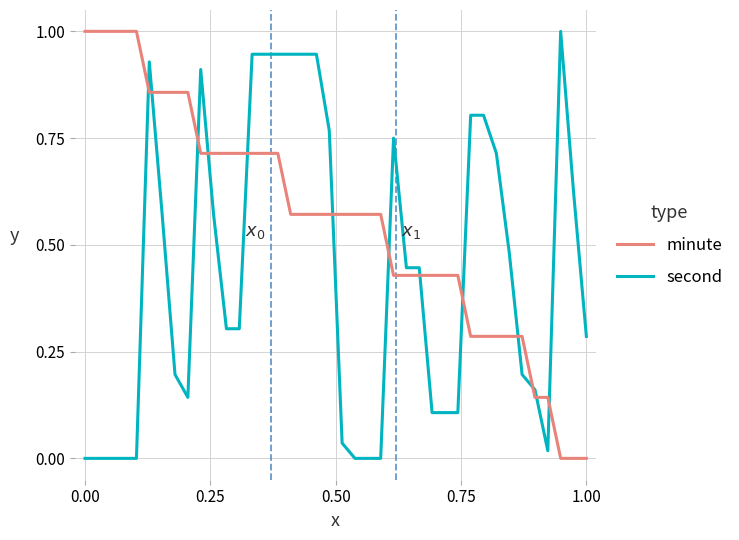

True or false: second and minute cross at least once.

True